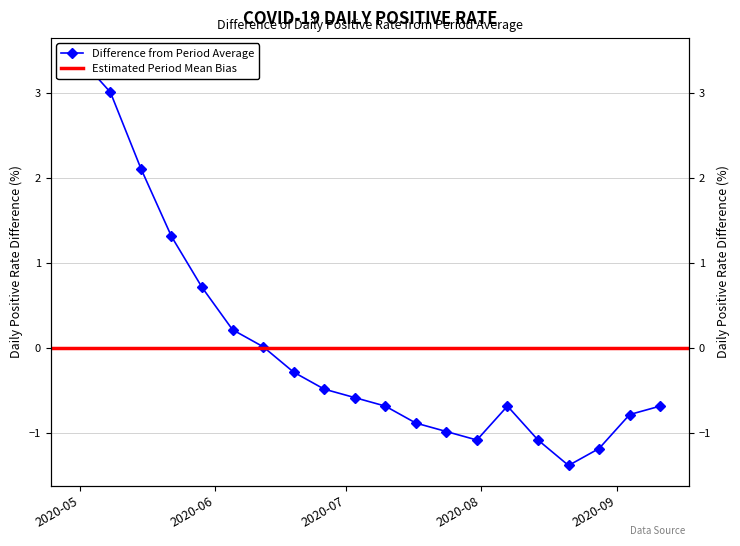

Which label corresponds to the smallest value in the chart?

2020-08-21